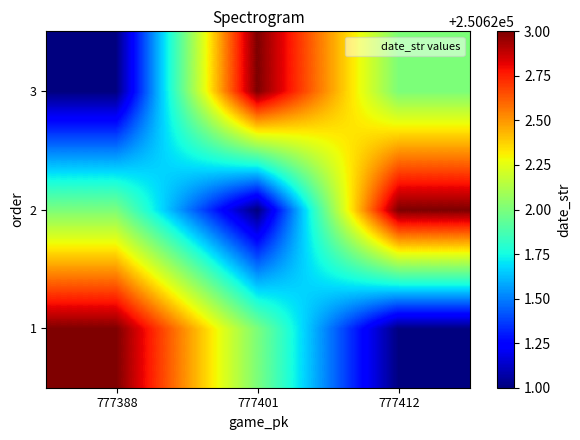

Rank the series at 777401 from lowest to highest value.

2, 1, 3